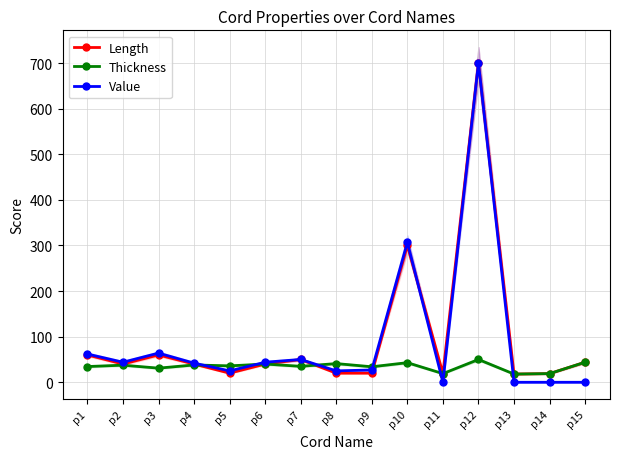

Reading left to right, transcribe all the data shown in this chart.

Length: p1=60.0	p2=40.0	p3=60.0	p4=40.0	p5=20.0	p6=40.0	p7=50.0	p8=20.0	p9=20.0	p10=300.0	p11=19.0	p12=700.0	p13=18.0	p14=19.0	p15=44.0
Thickness: p1=34.5	p2=37.5	p3=31.0	p4=38.0	p5=36.0	p6=40.0	p7=35.0	p8=41.0	p9=34.0	p10=43.0	p11=19.0	p12=50.0	p13=18.0	p14=19.0	p15=44.0
Value: p1=62.0	p2=44.0	p3=64.0	p4=42.0	p5=25.0	p6=44.0	p7=50.0	p8=25.0	p9=27.0	p10=307.0	p11=0.0	p12=700.0	p13=0.0	p14=0.0	p15=0.0